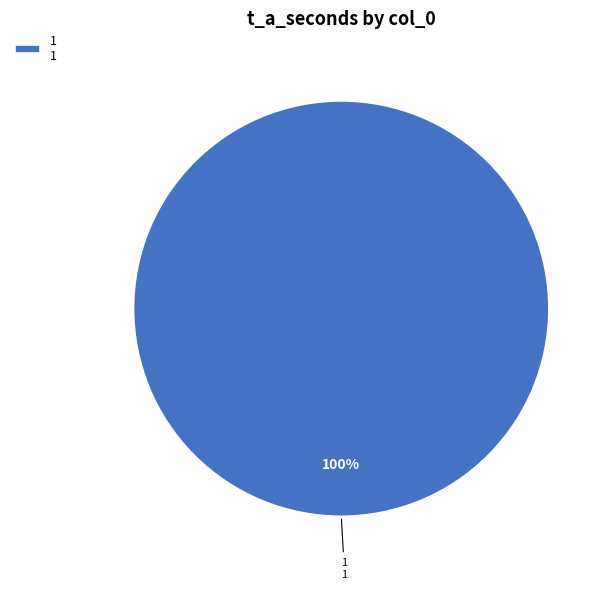

Count the number of slices in the pie.

1